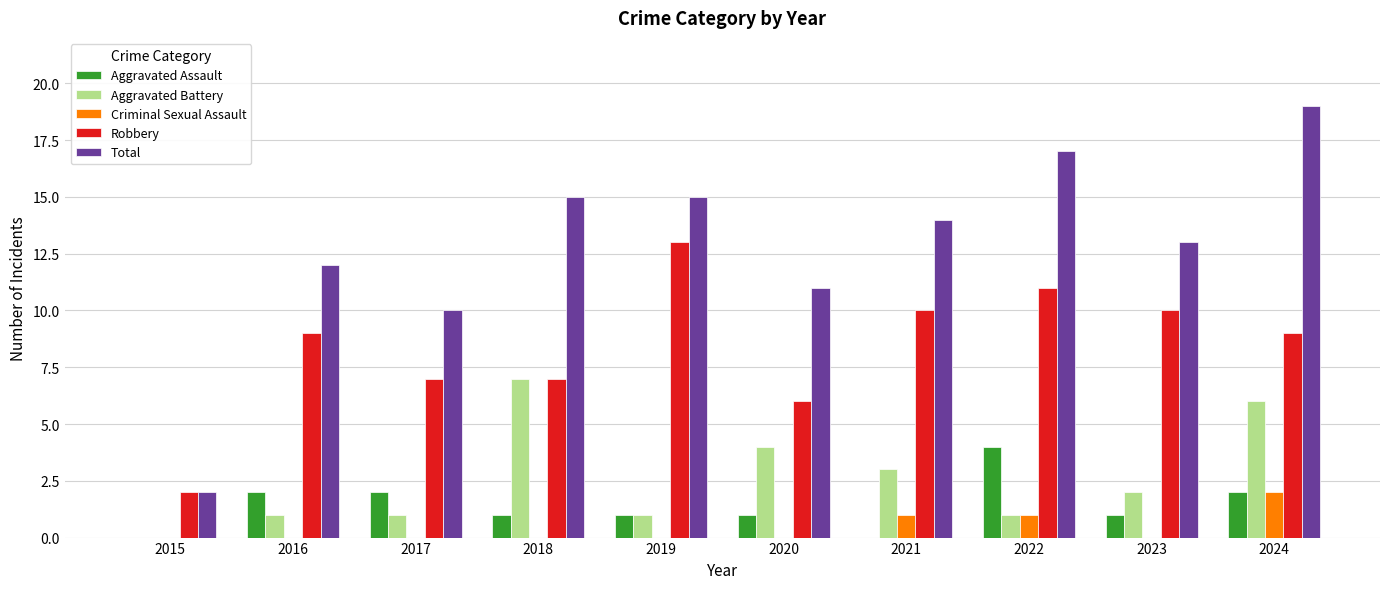

Reading left to right, transcribe all the data shown in this chart.

Aggravated Assault: 0	2	2	1	1	1	0	4	1	2
Aggravated Battery: 0	1	1	7	1	4	3	1	2	6
Criminal Sexual Assault: 0	0	0	0	0	0	1	1	0	2
Robbery: 2	9	7	7	13	6	10	11	10	9
Total: 2	12	10	15	15	11	14	17	13	19